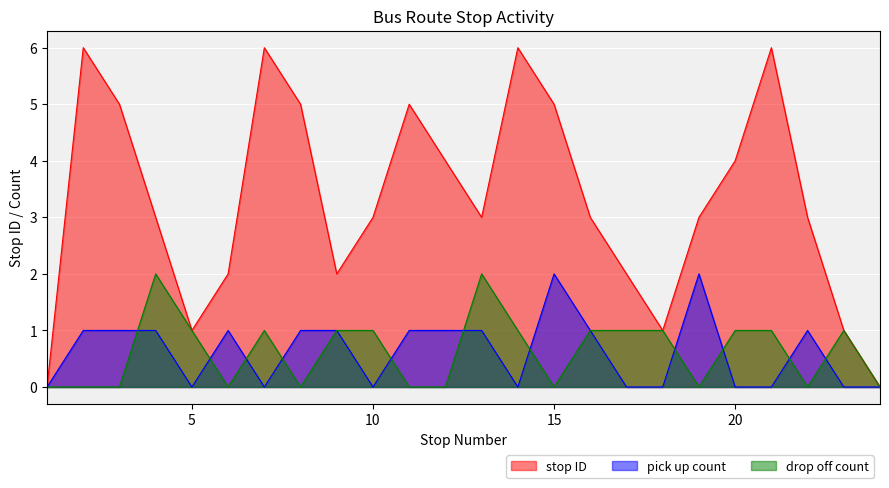

True or false: pick up count and drop off count cross at least once.

True